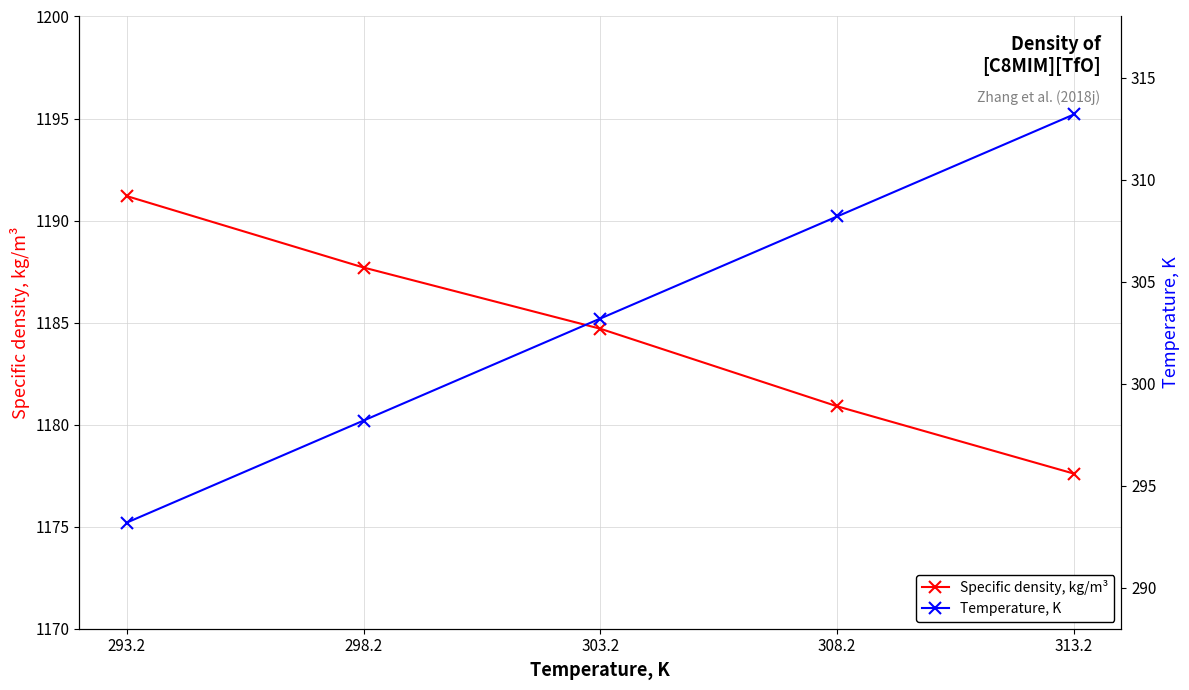

List the series in order of their peak value, highest first.

Specific density, kg/m³, Temperature, K